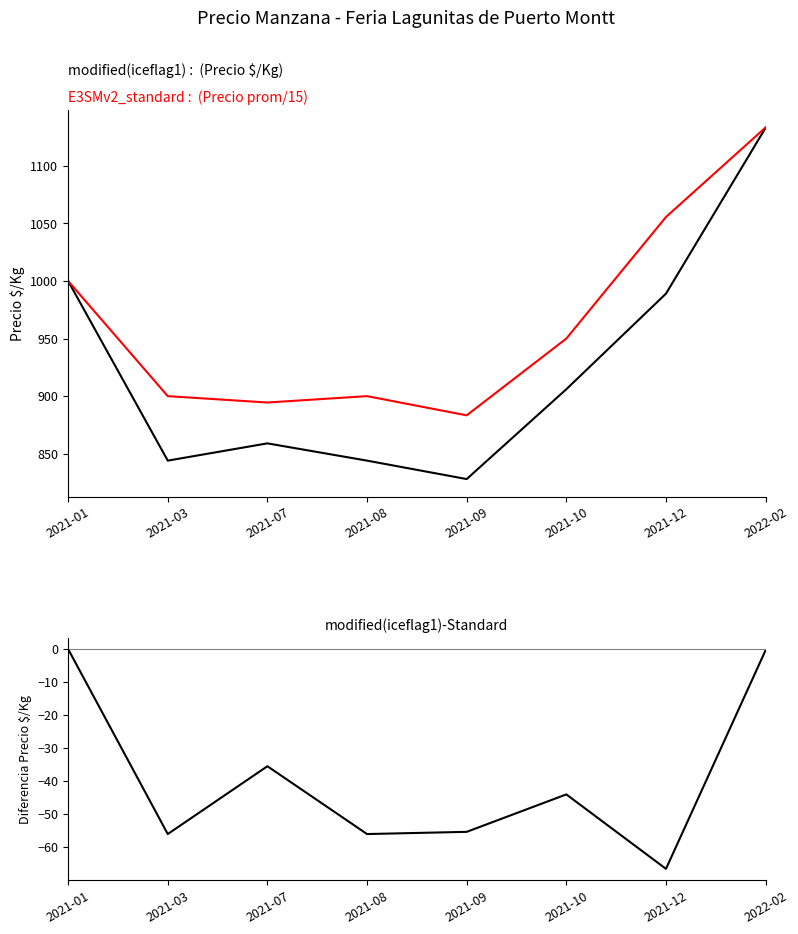

List the labels in order of modified(iceflag1) value, smallest first.

2021-09, 2021-03, 2021-08, 2021-07, 2021-10, 2021-12, 2021-01, 2022-02